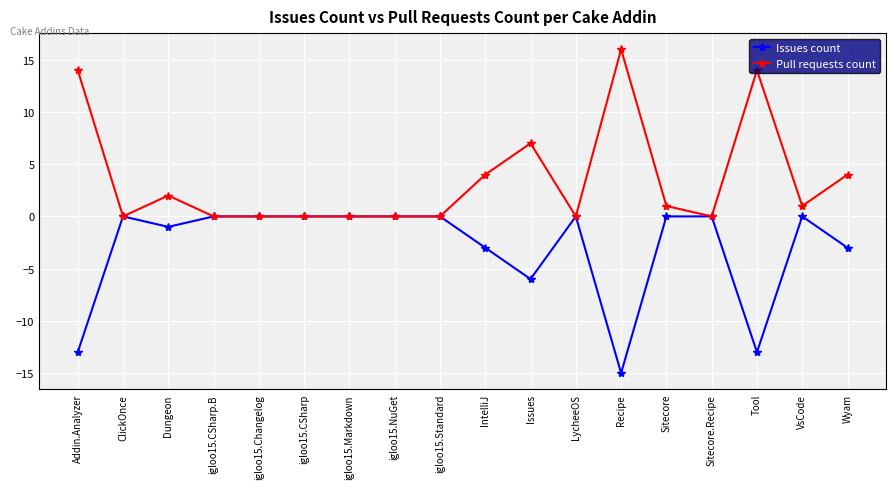

Where is the first local maximum for Issues count?

ClickOnce